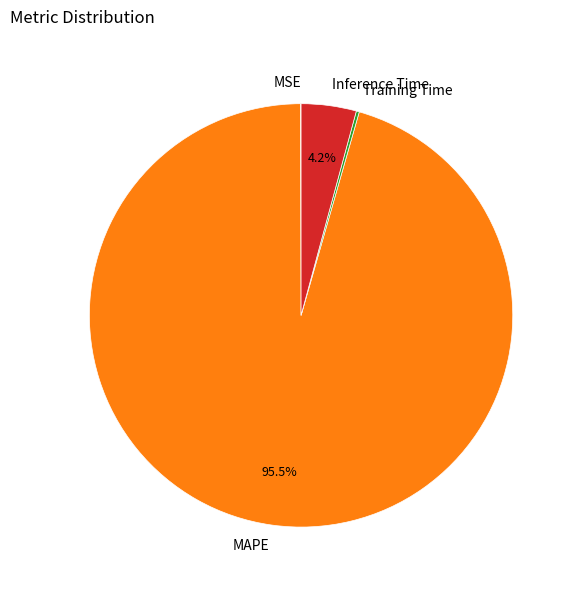

To the nearest percent, what is the average slice percentage?

25%